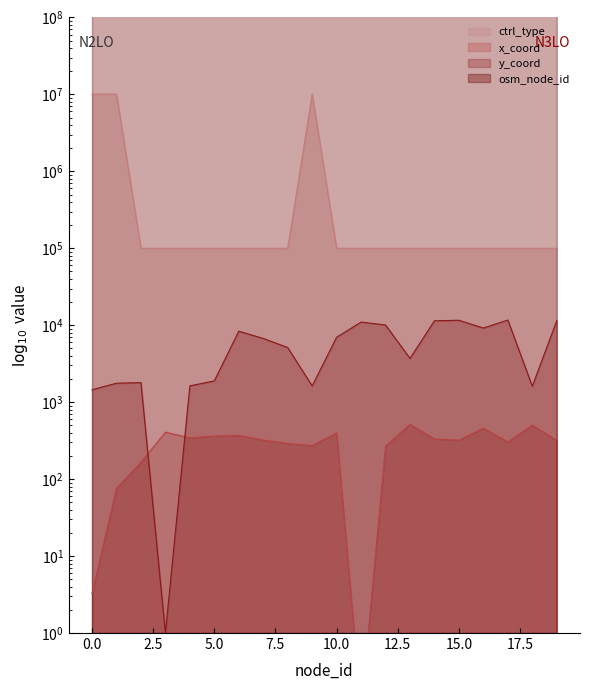

What is the sum of all ctrl_type values?

32000000.0